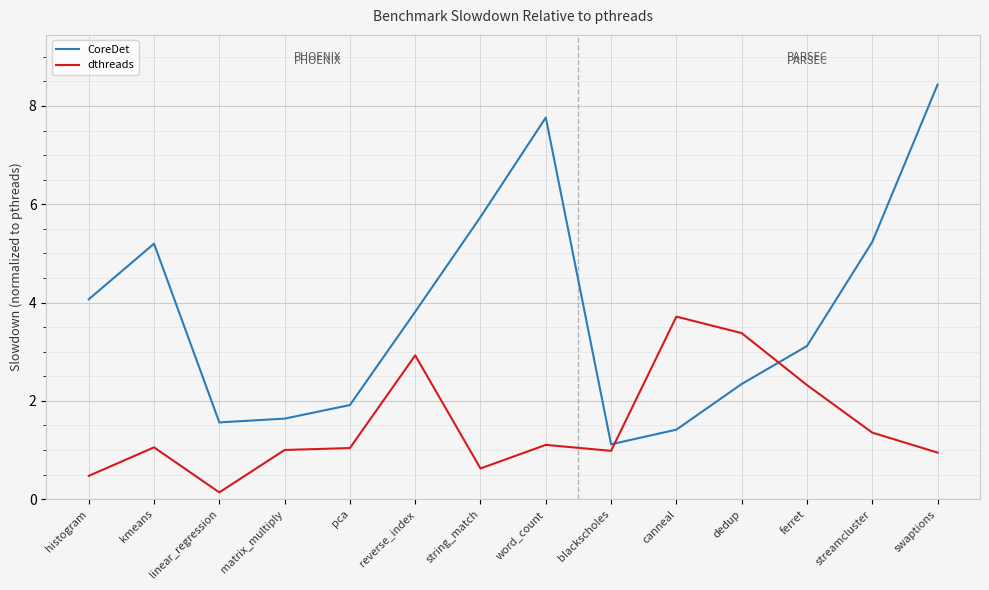

Which series changed the most between kmeans and linear_regression?

CoreDet